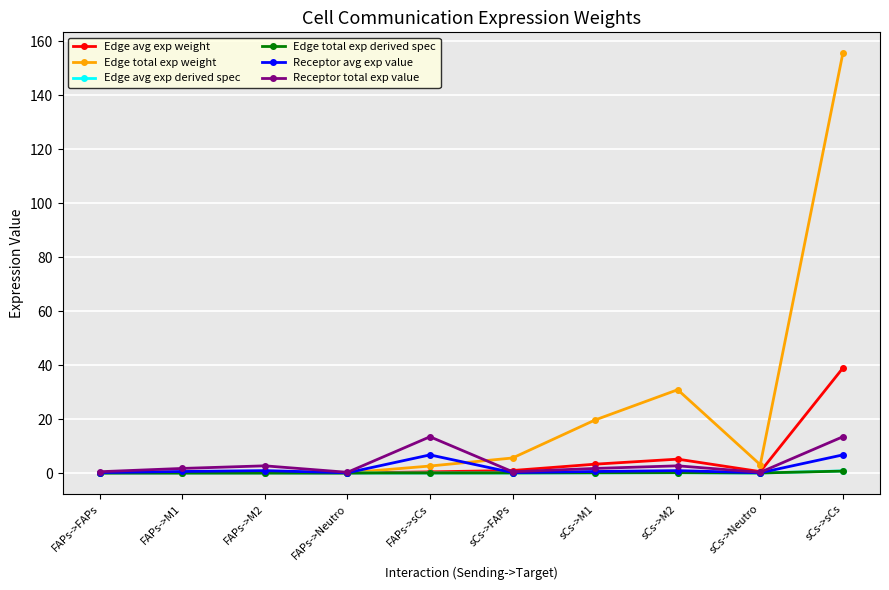

True or false: Receptor total exp value has more than 0 interior local peaks.

True